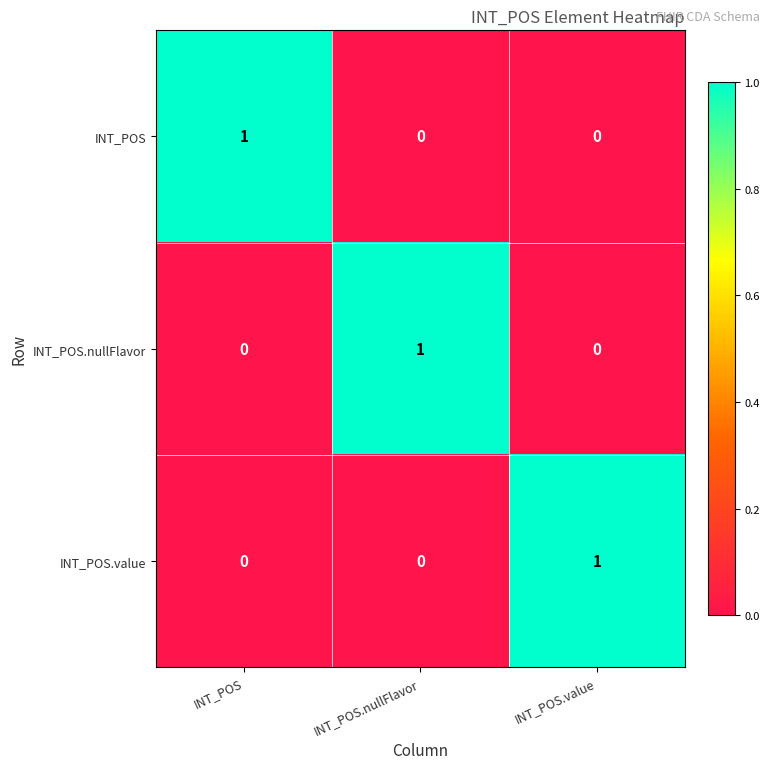

At how many categories does at least one series exceed 0?

3